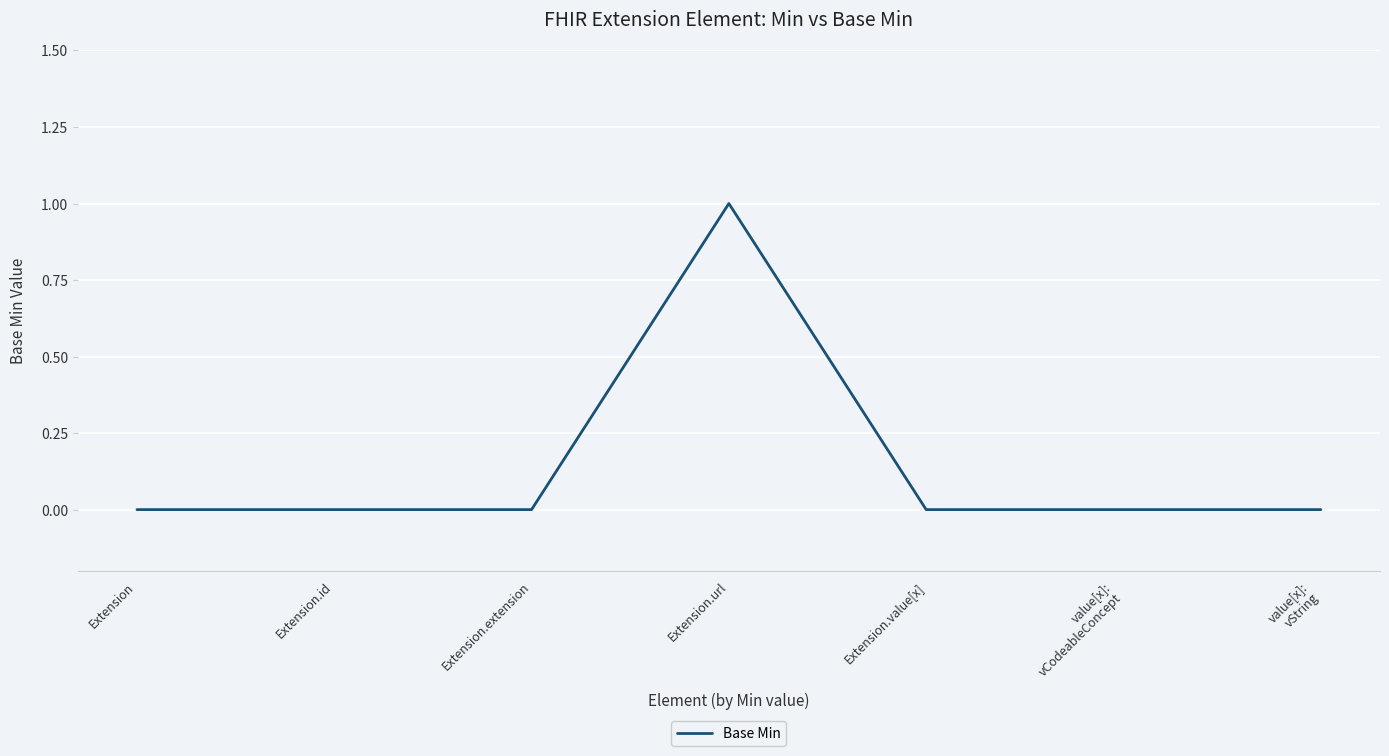

The value at Extension.extension is 0. True or false?

True